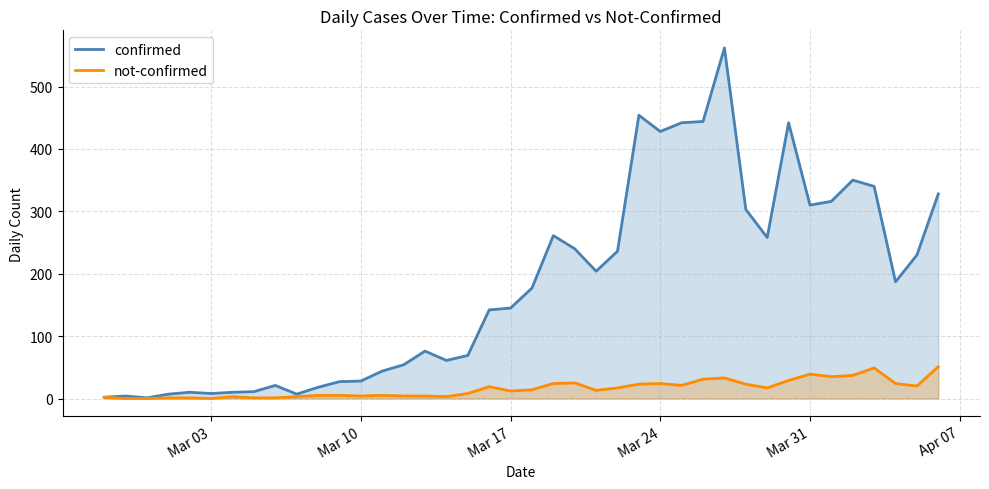

How many values in the confirmed series exceed 177?

19